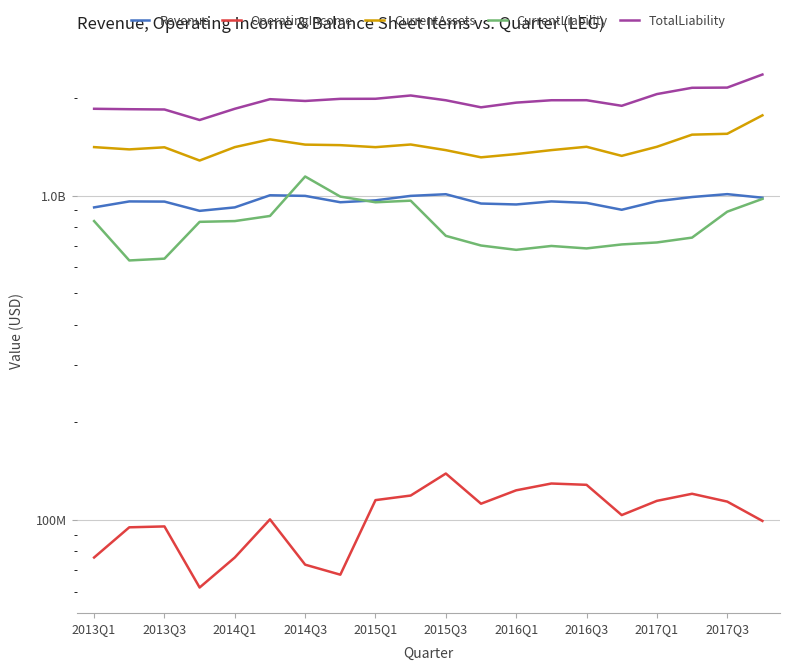

What is the value of the TotalLiability point at the 16th from the left?

1890100000